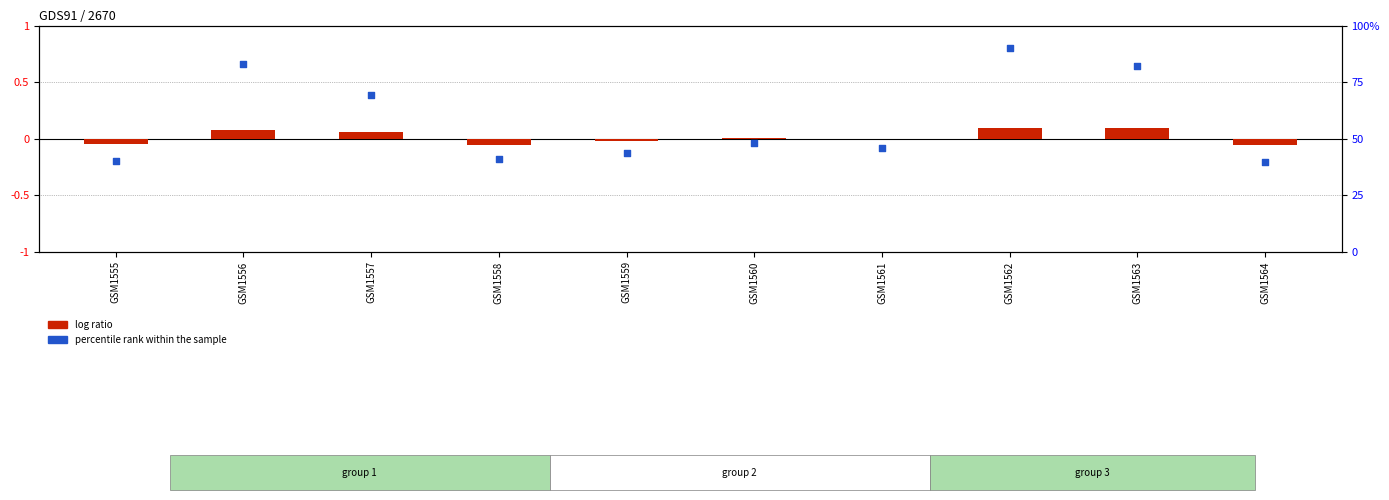

What is the total value across all series at GSM1558?

41.0